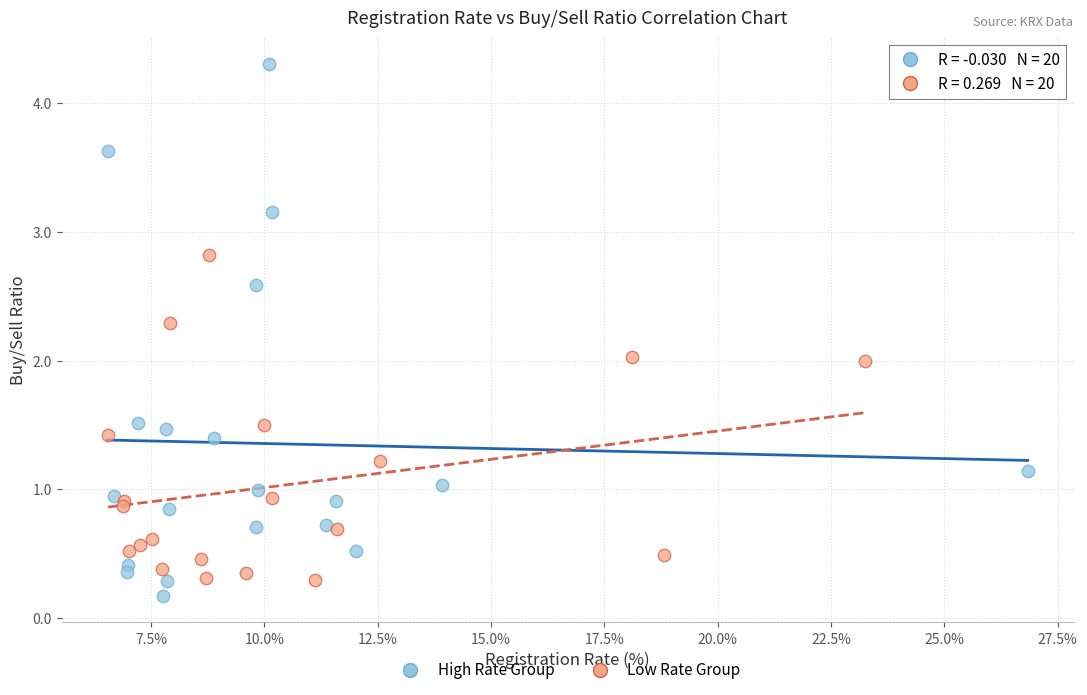

Which series has the widest spread of Y values?

High Rate Group